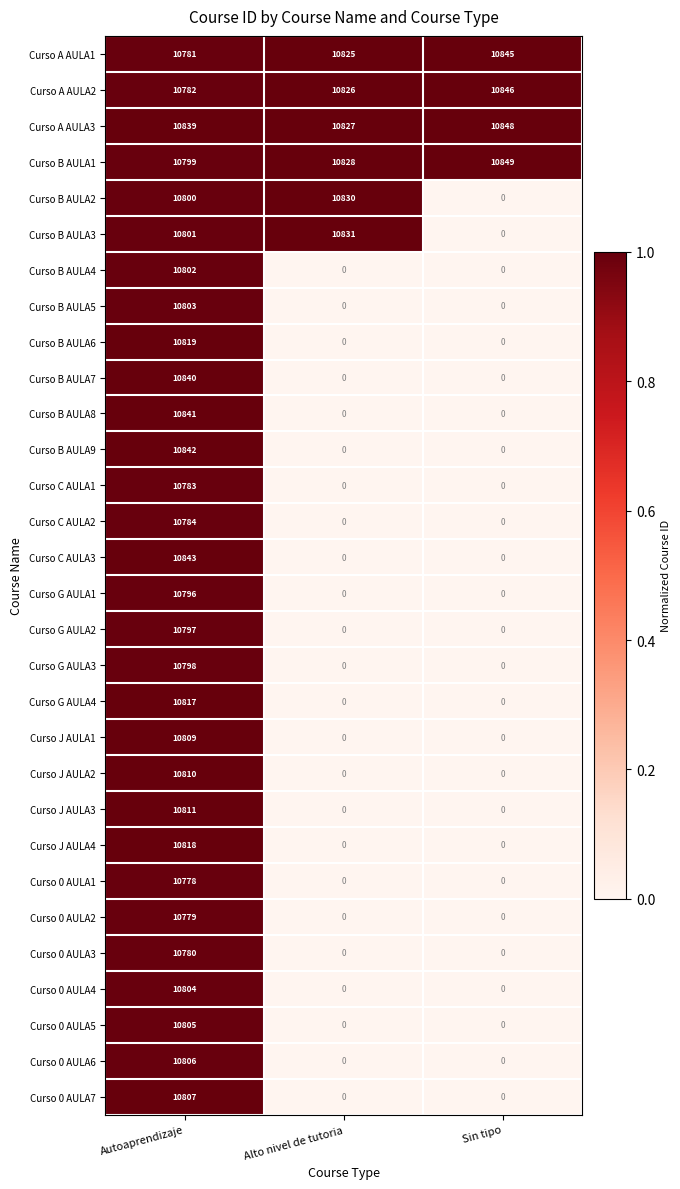

List the series in order of their peak value, highest first.

Curso B AULA1, Curso A AULA3, Curso A AULA2, Curso A AULA1, Curso C AULA3, Curso B AULA9, Curso B AULA8, Curso B AULA7, Curso B AULA3, Curso B AULA2, Curso B AULA6, Curso J AULA4, Curso G AULA4, Curso J AULA3, Curso J AULA2, Curso J AULA1, Curso 0 AULA7, Curso 0 AULA6, Curso 0 AULA5, Curso 0 AULA4, Curso B AULA5, Curso B AULA4, Curso G AULA3, Curso G AULA2, Curso G AULA1, Curso C AULA2, Curso C AULA1, Curso 0 AULA3, Curso 0 AULA2, Curso 0 AULA1